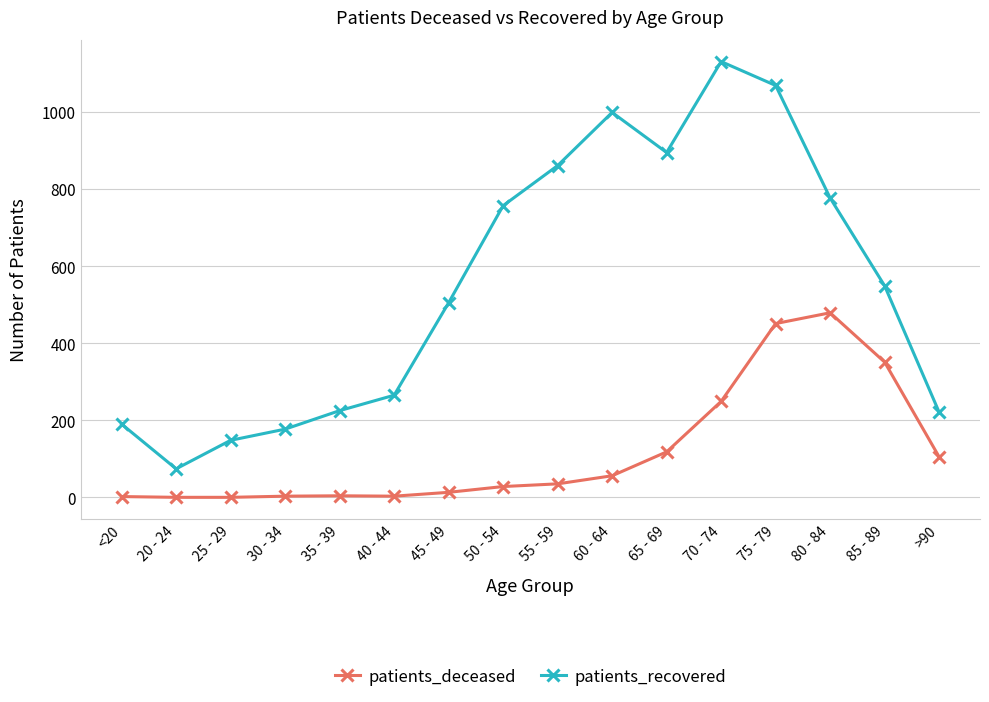

Which series has the largest range (max minus min)?

patients_recovered